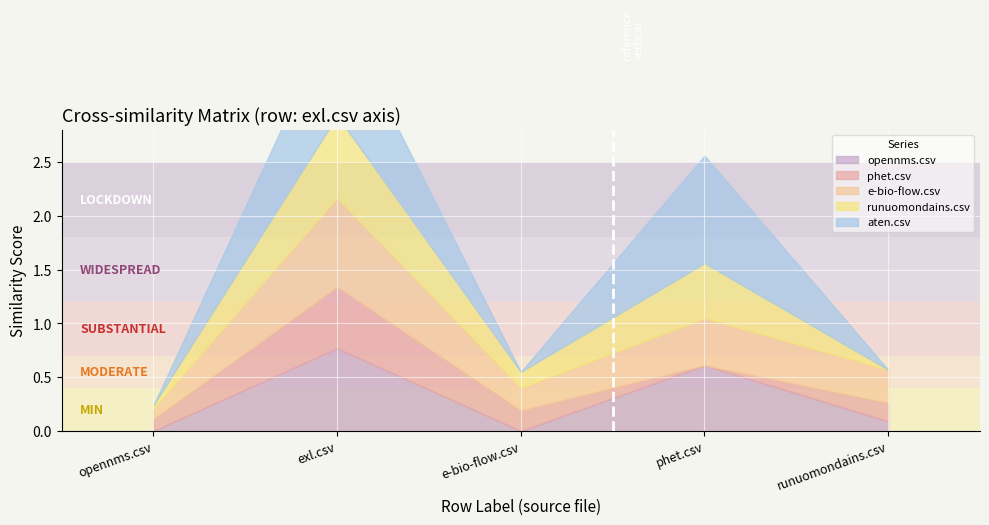

How many series are shown in this chart?

5